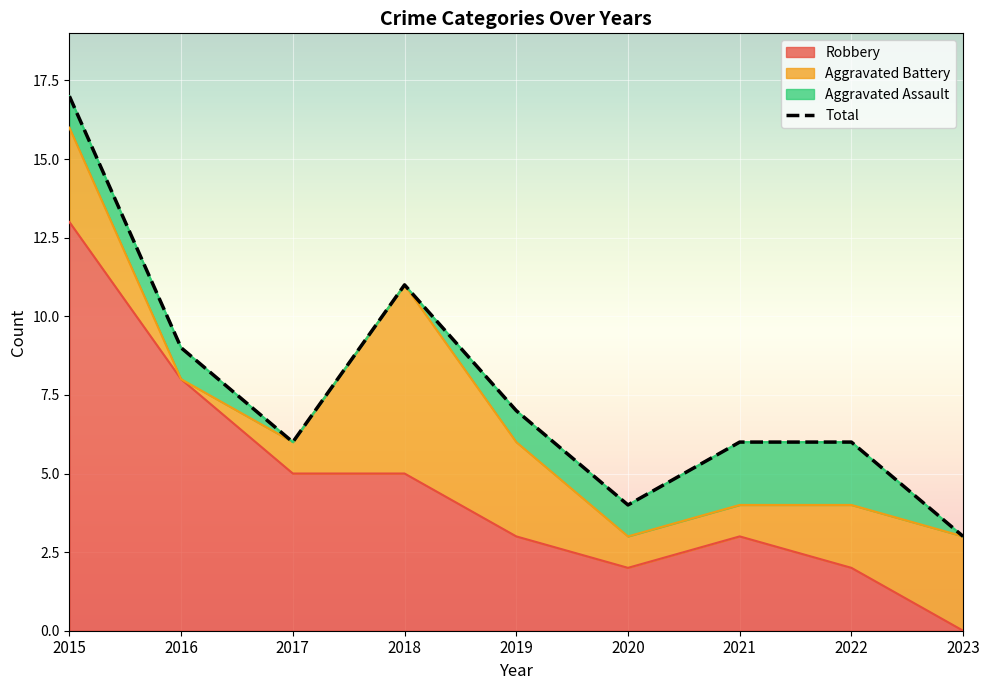

Is it true that the value at 2021 is 9?

False